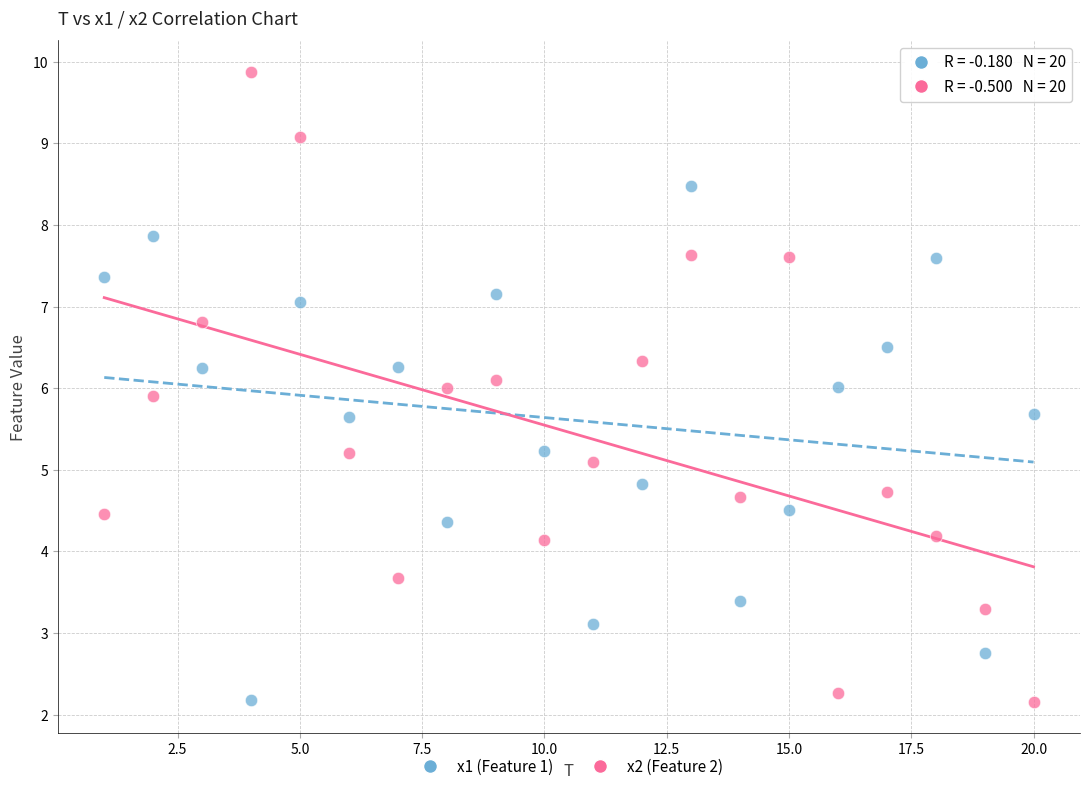

Which series contains the highest Y value?

x2 (Feature 2)